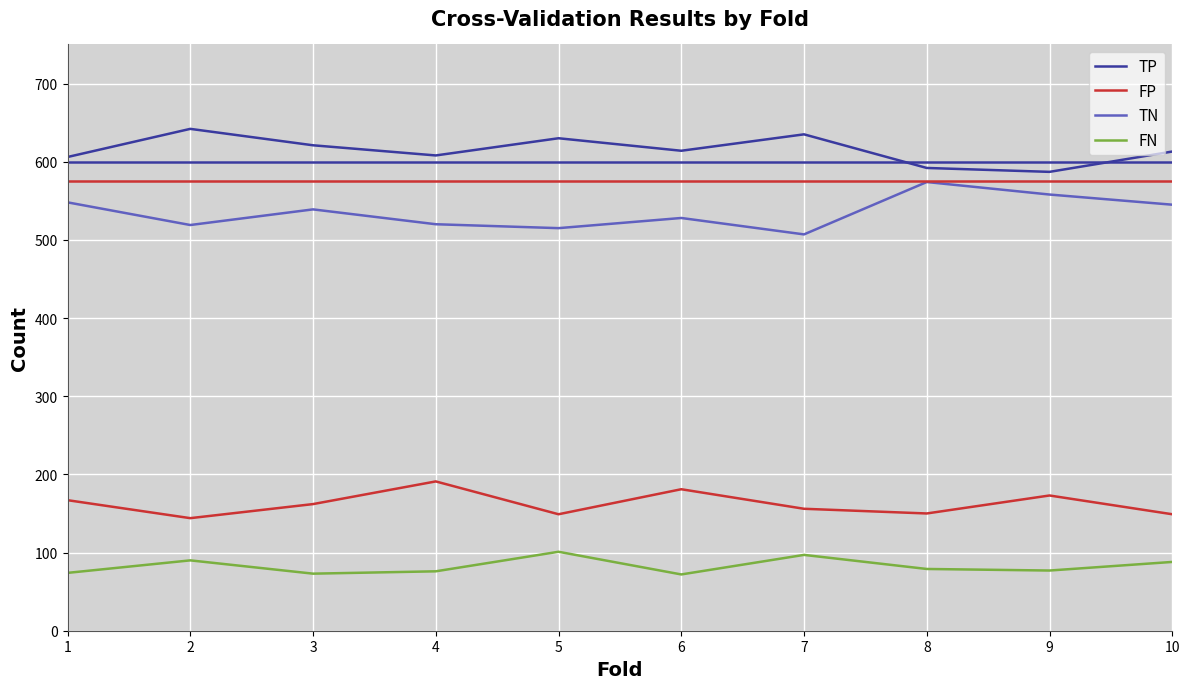

True or false: TN and TP intersect in this chart.

False